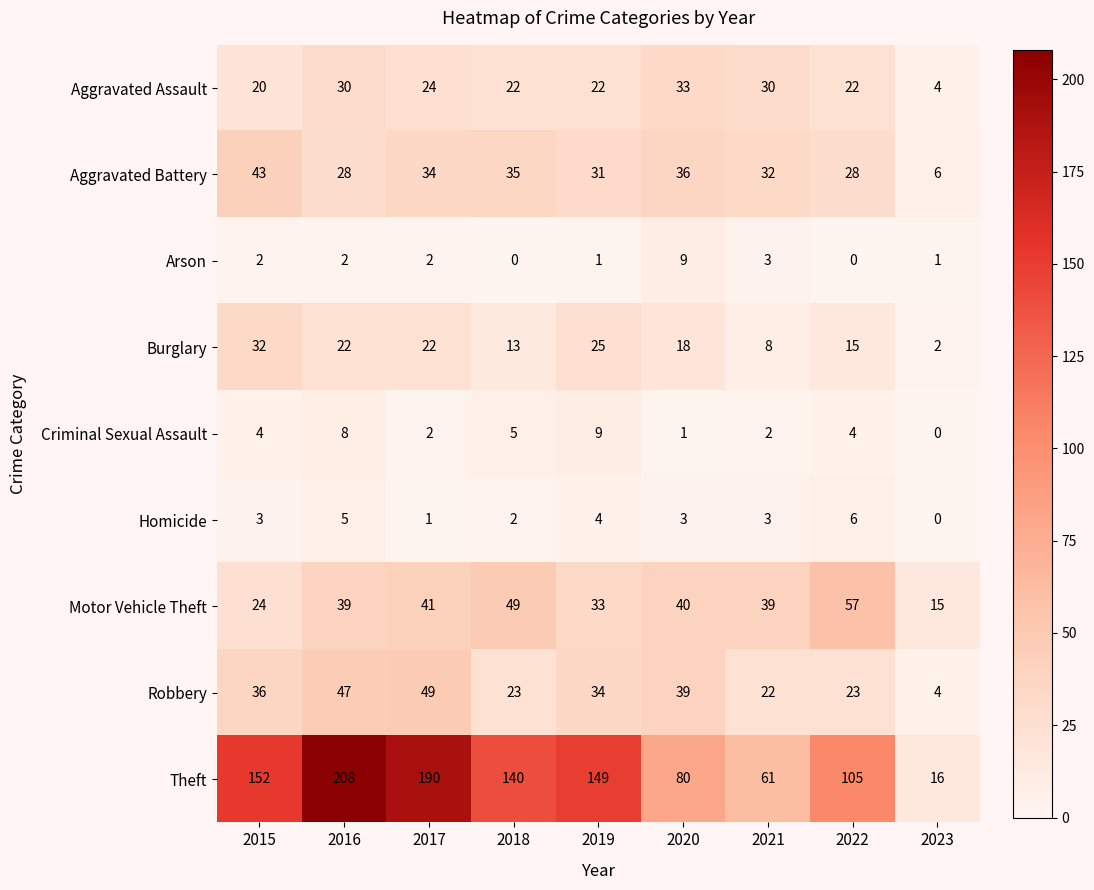

How many data points in Theft are less than 140?

4